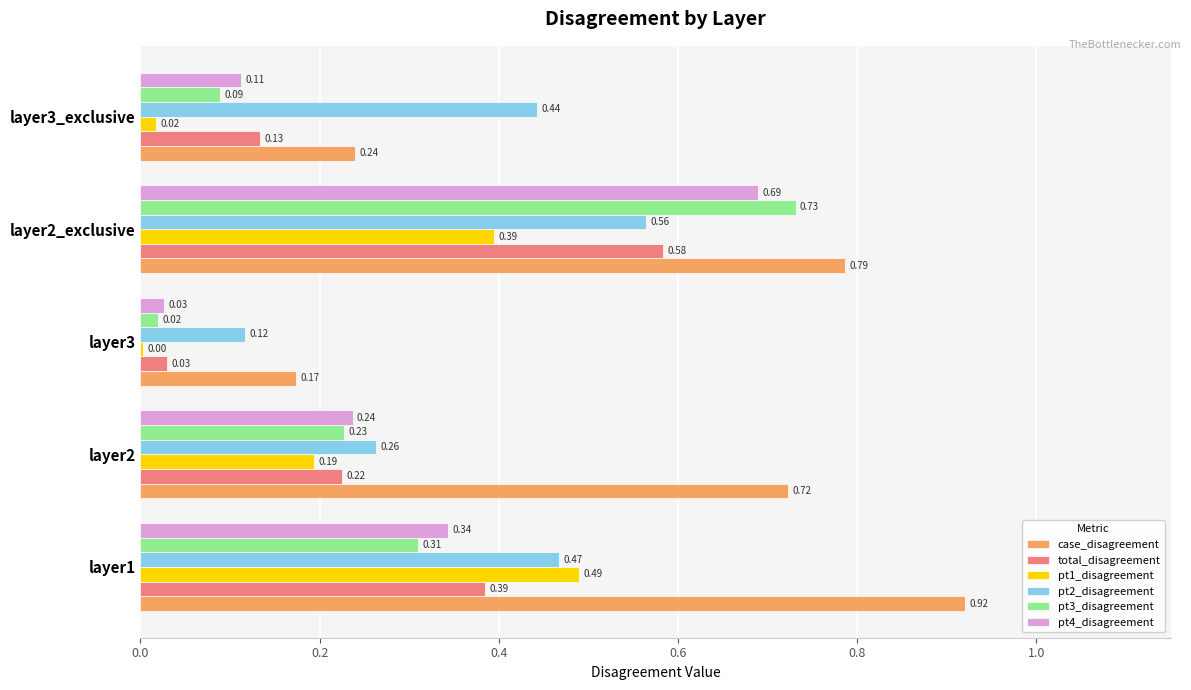

Is the value of case_disagreement at layer1 greater than the value of pt2_disagreement at layer3?

Yes